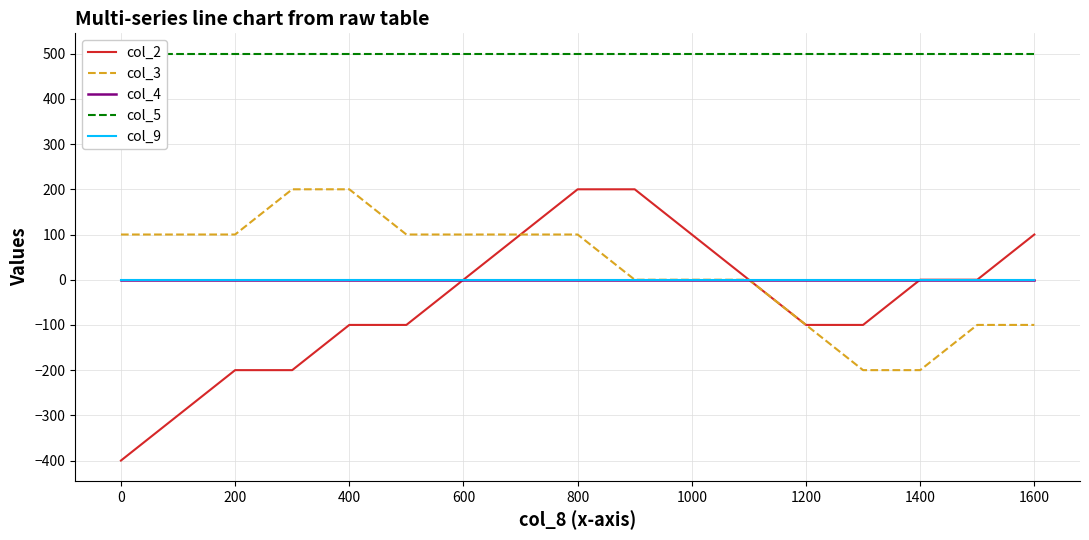

What is the difference between the highest and lowest values at 600?

500